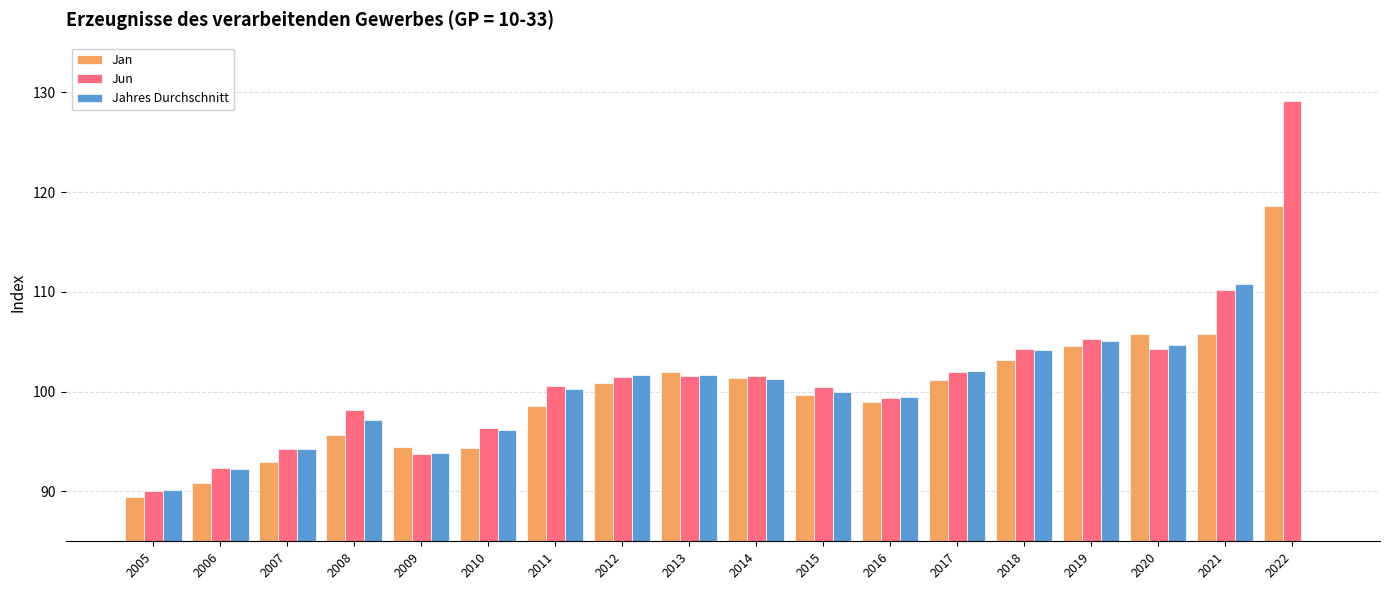

What is the value of the Jahres Durchschnitt bar at the 1st from the left?

90.1